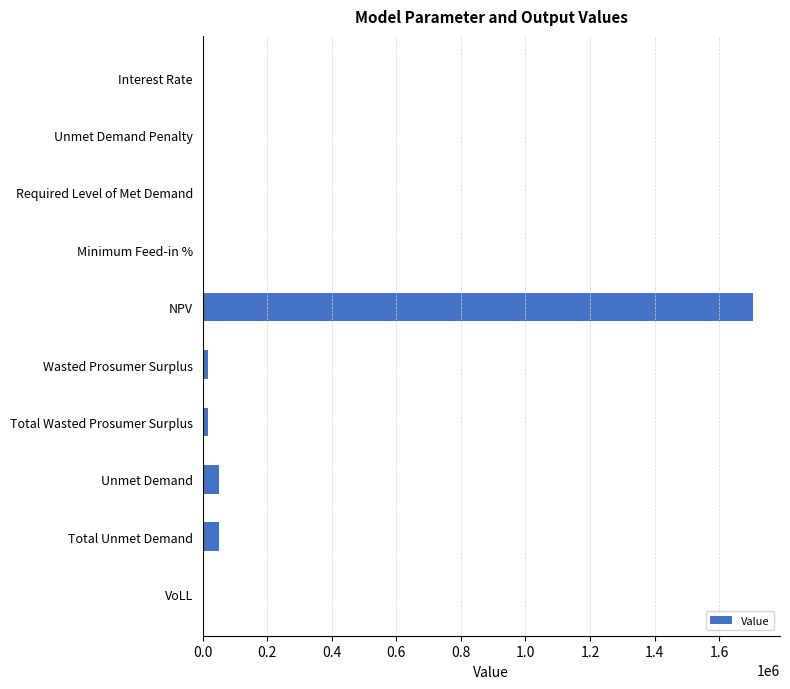

Read the value at Total Unmet Demand.

50268.5